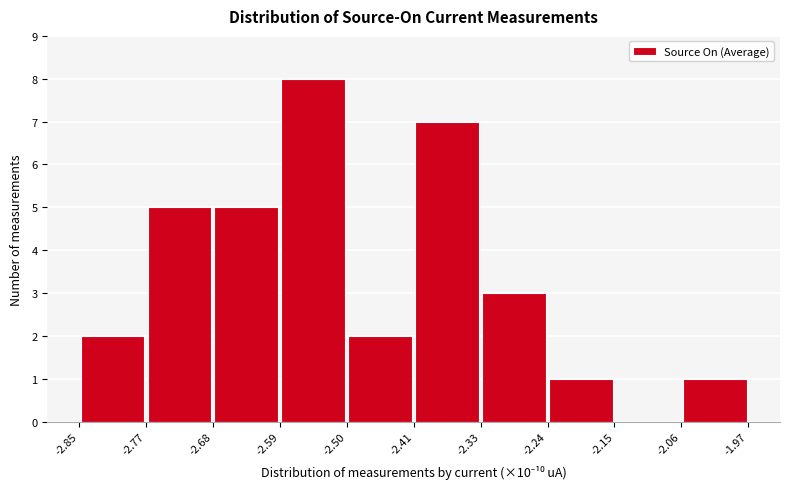

How tall is the bar that spans -2.85 to -2.77 on the x-axis? The values are not printed on the chart, so give them approximately, as read against the axis.

2